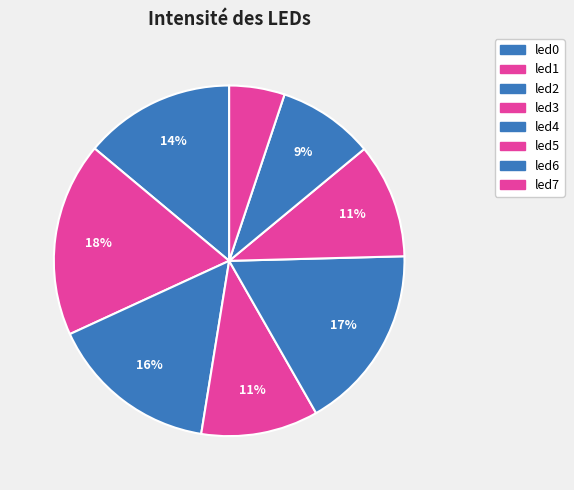

To the nearest percent, what is the difference between the led7 and led0 slice percentages?

9%